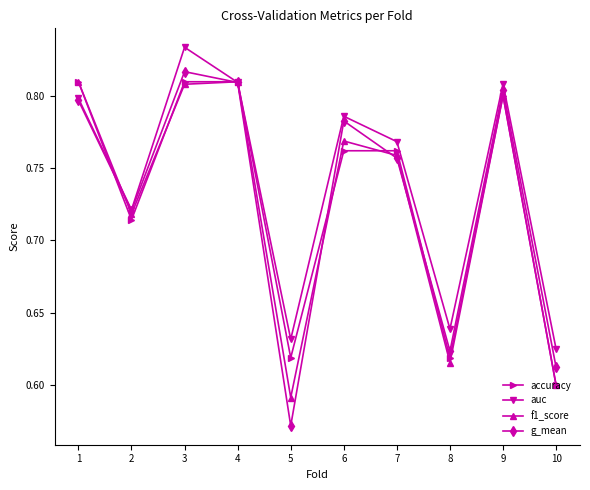

At which category does auc reach its first local peak?

3